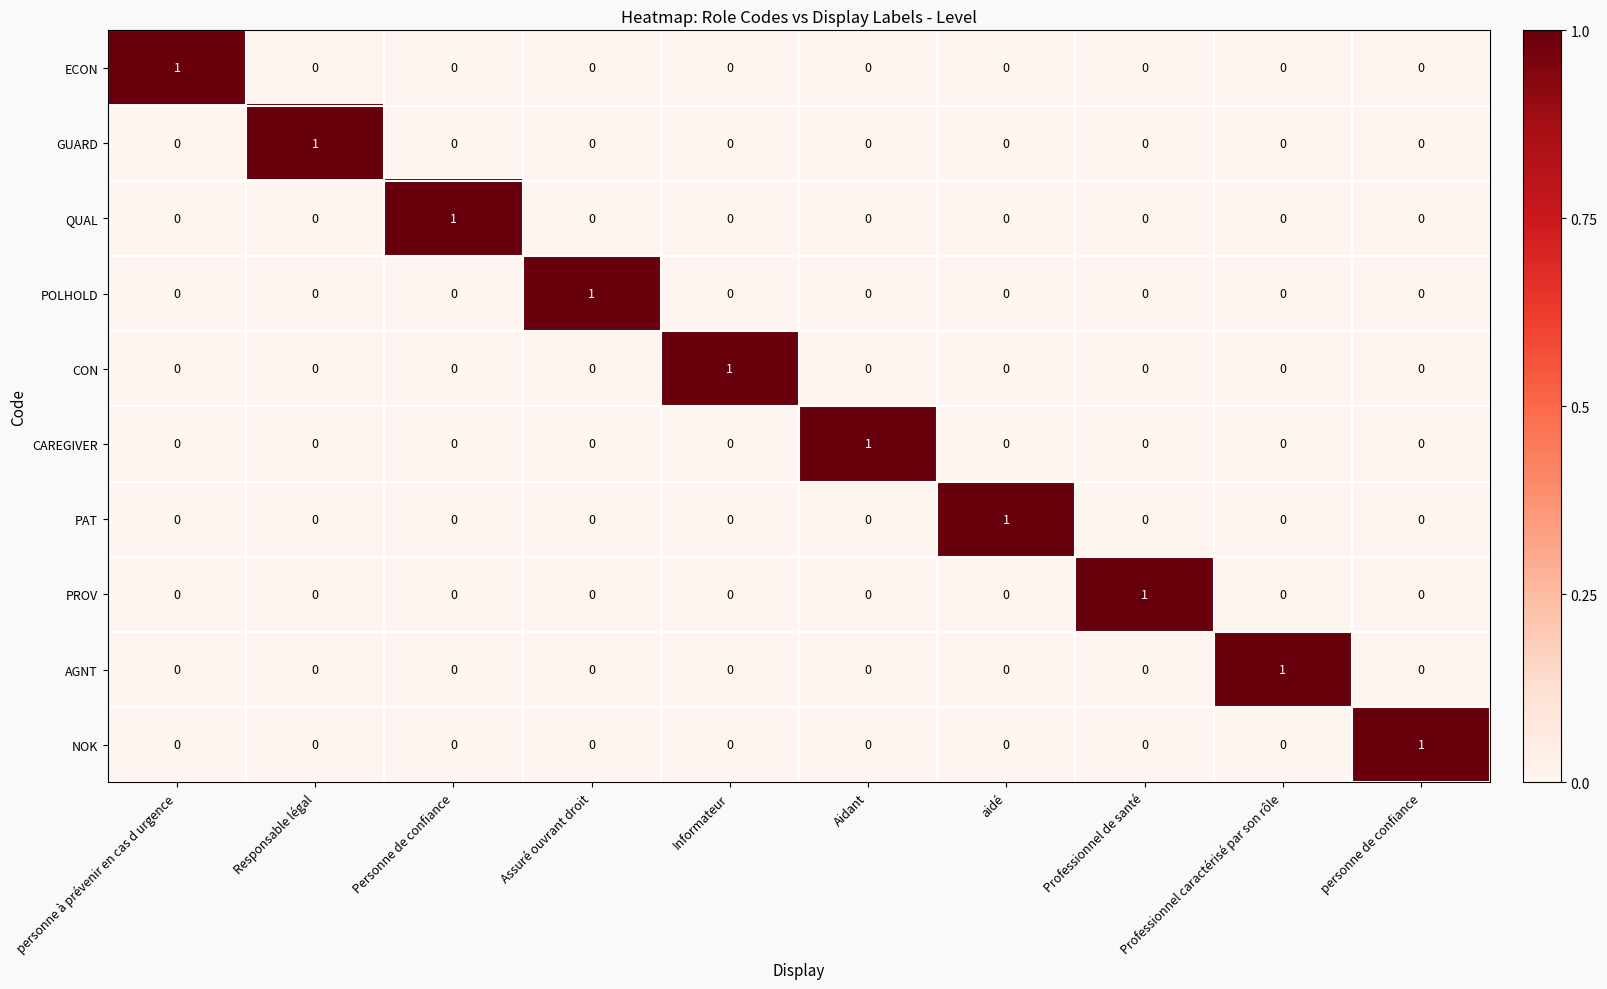

At which label does CAREGIVER reach its peak?

Aidant